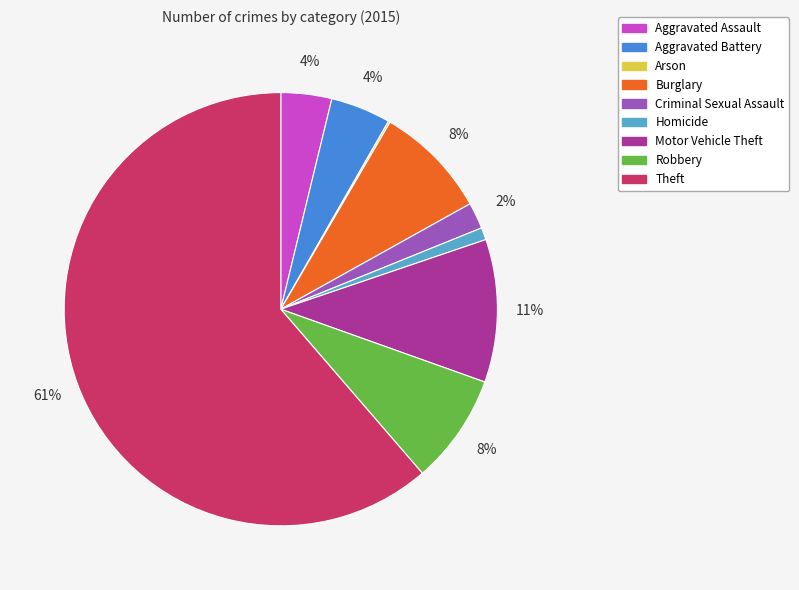

The Criminal Sexual Assault slice represents 2% of the pie. True or false?

True